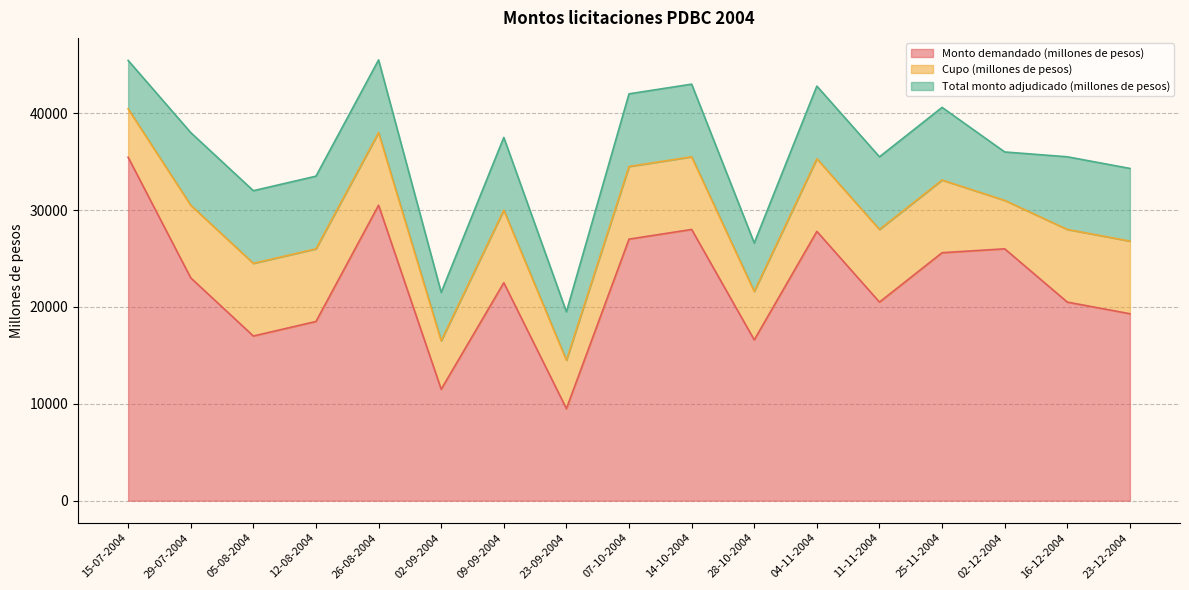

Reading right to left, list all the values displayed in this chart.

Monto demandado (millones de pesos): 19300	20500	26000	25600	20500	27800	16600	28000	27000	9500	22500	11500	30500	18500	17000	23000	35450
Cupo (millones de pesos): 7500	7500	5000	7500	7500	7500	5000	7500	7500	5000	7500	5000	7500	7500	7500	7500	5000
Total monto adjudicado (millones de pesos): 7500	7500	5000	7500	7500	7500	5000	7500	7500	5000	7500	5000	7500	7500	7500	7500	5000